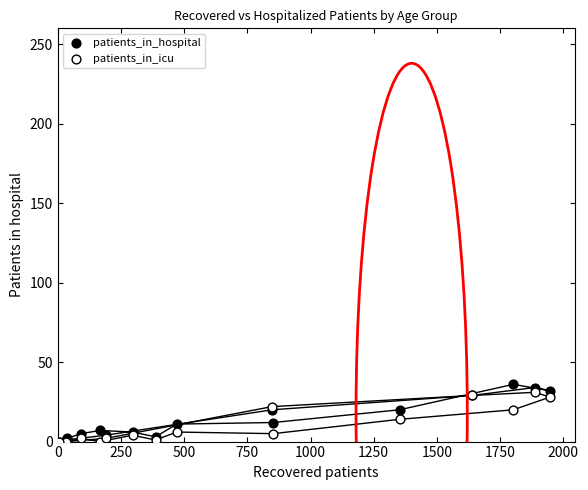

What are all the series names shown in the legend?

patients_in_hospital, patients_in_icu